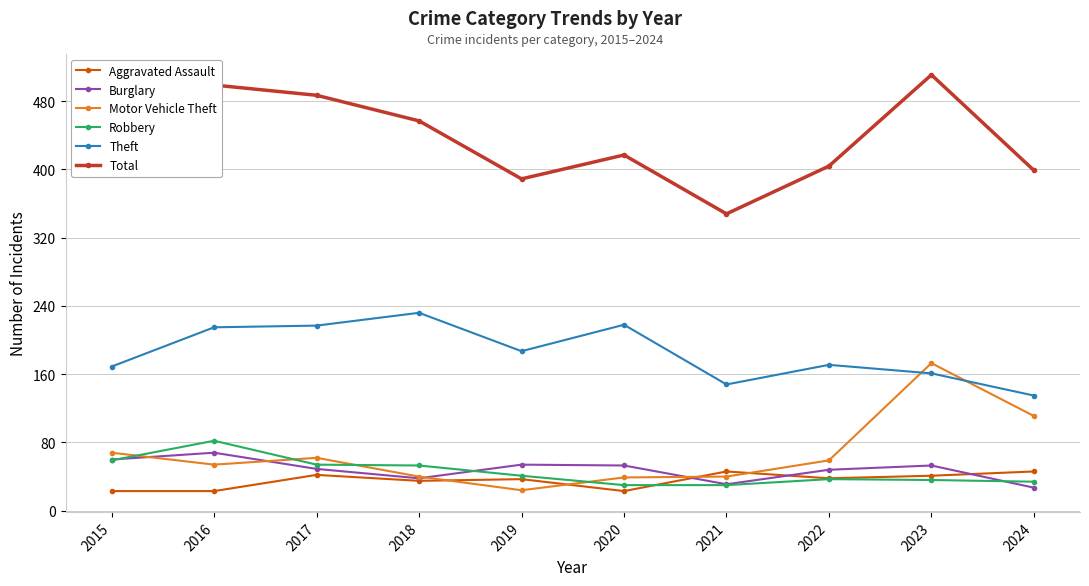

Where does the Burglary series first go above 53?

2015